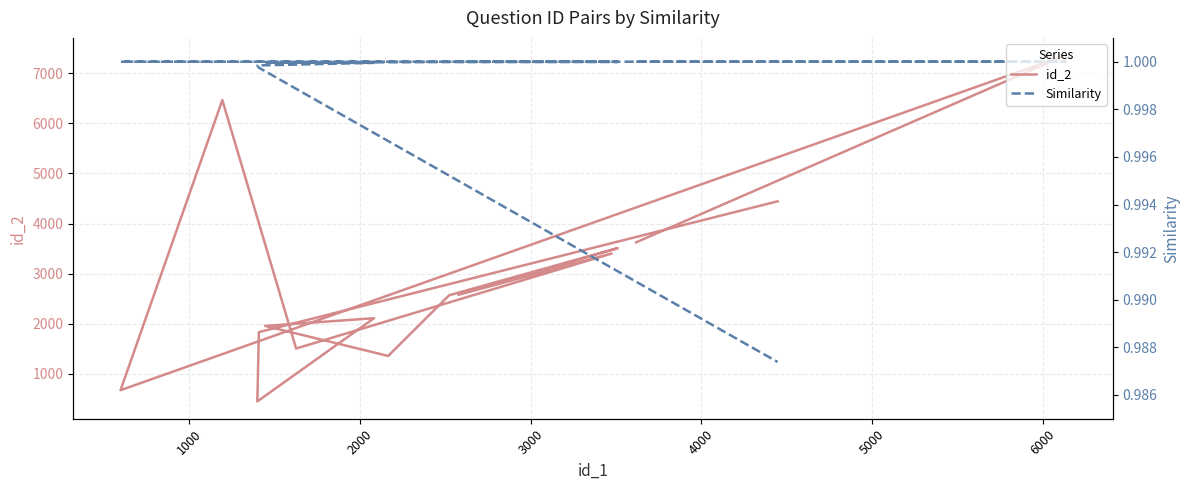

List the series in order of their peak value, lowest first.

Similarity, id_2